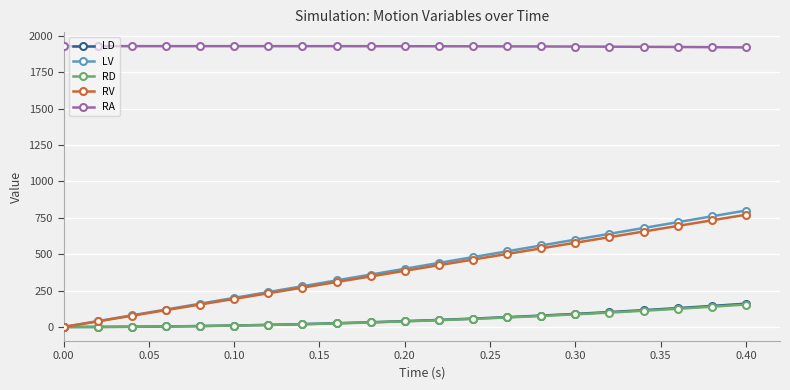

What is the highest value of the LD series?

160.0